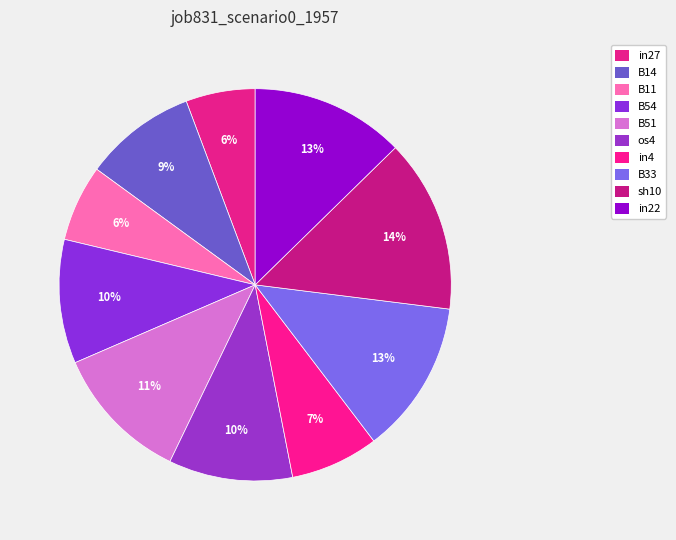

How many segments does this pie chart have?

10